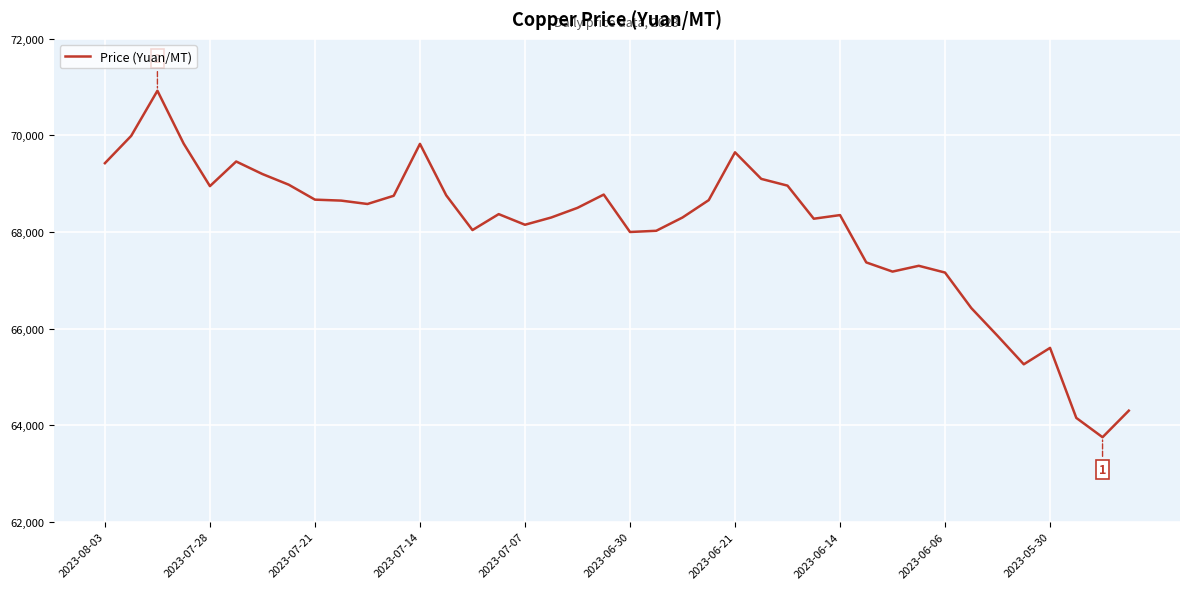

How many lines are shown in the chart?

1